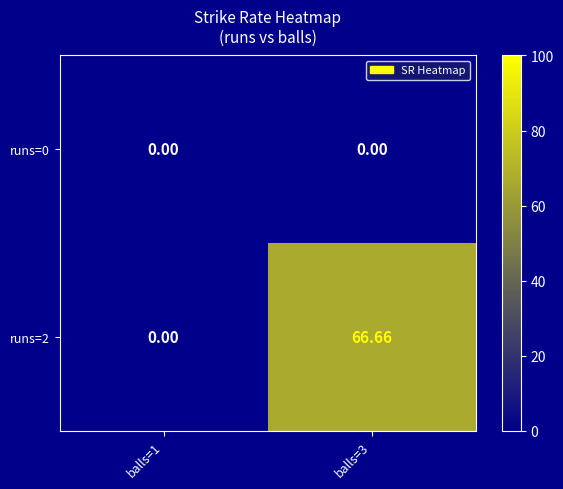

Is the value of runs=0 at balls=1 greater than the value of runs=2 at balls=3?

No